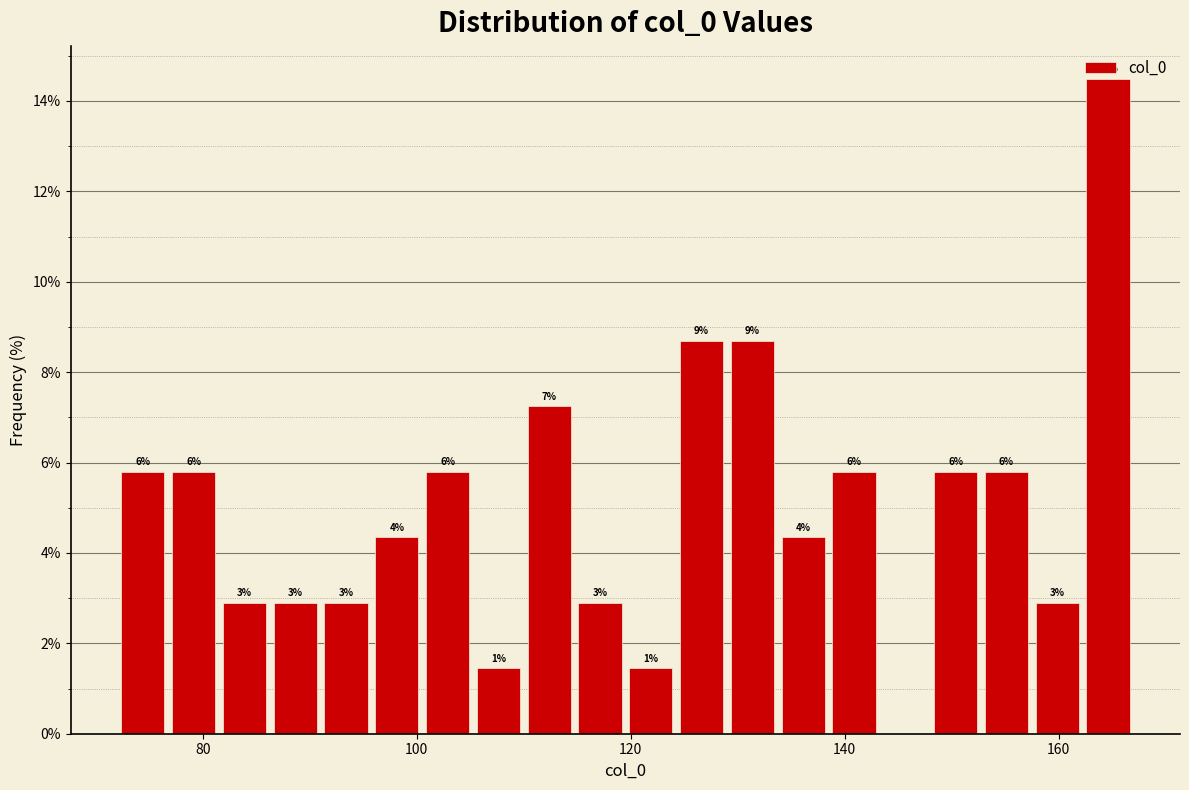

Around what value on the x-axis is the tallest bar? Give the approximate position of its centre, as read against the axis.

164